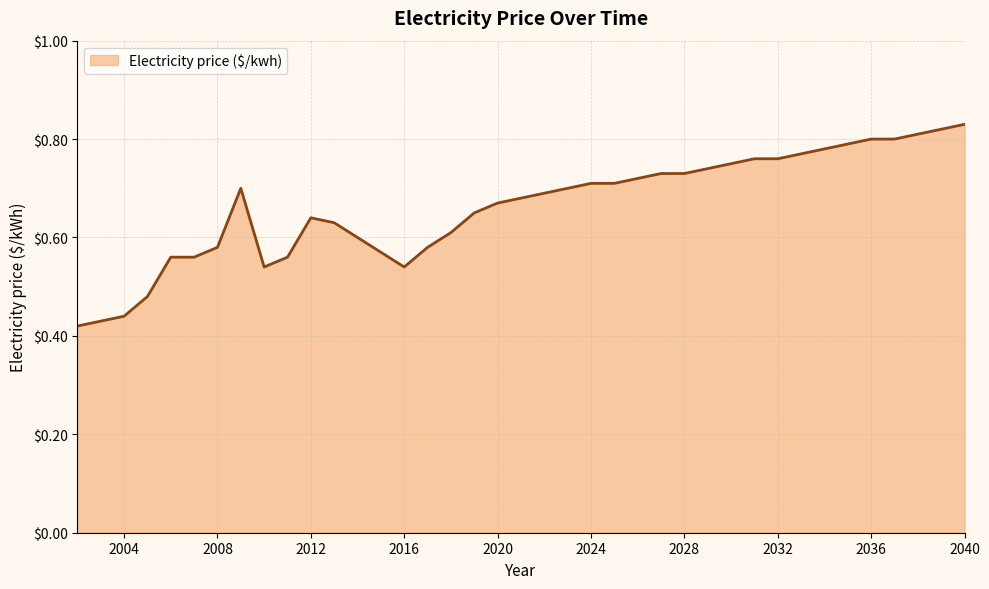

How many lines are shown in the chart?

1